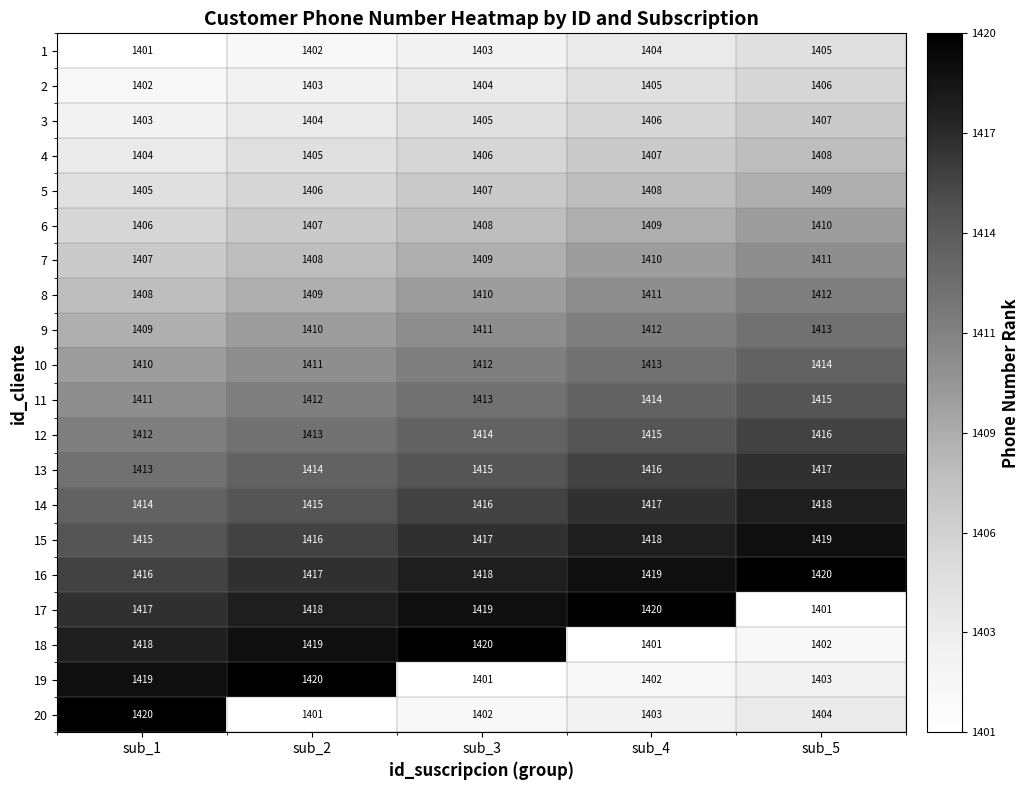

What is the difference between the maximum and minimum values in the 15 series?

4